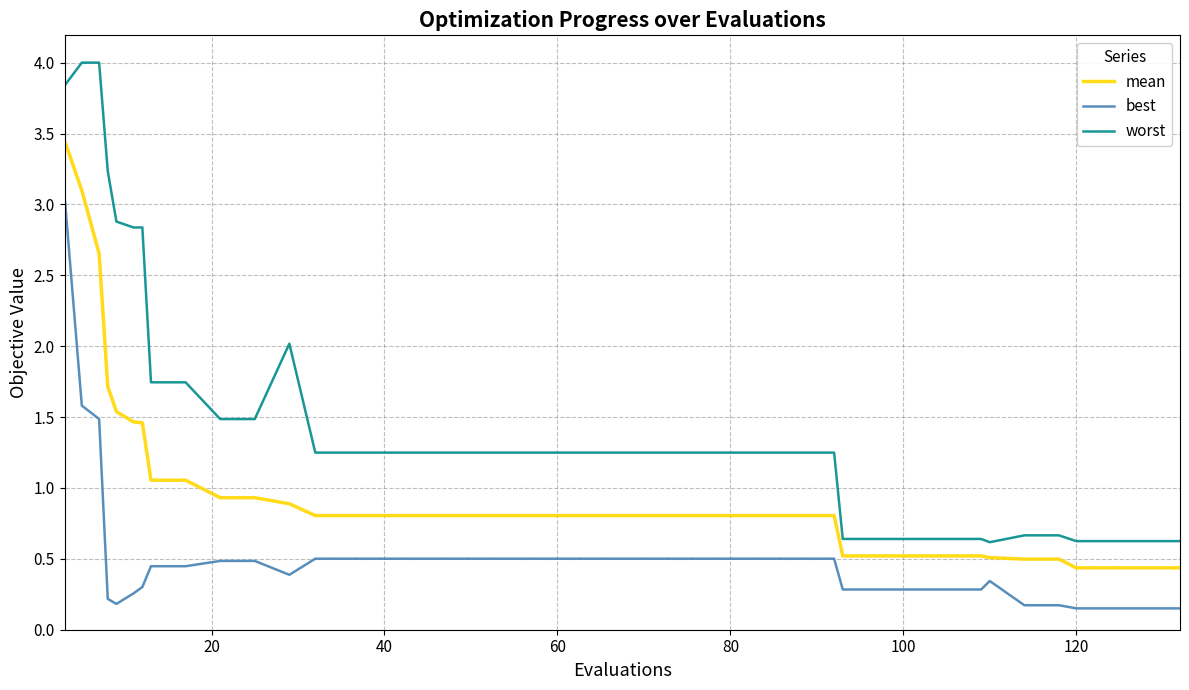

Which series has the largest total across all categories?

worst